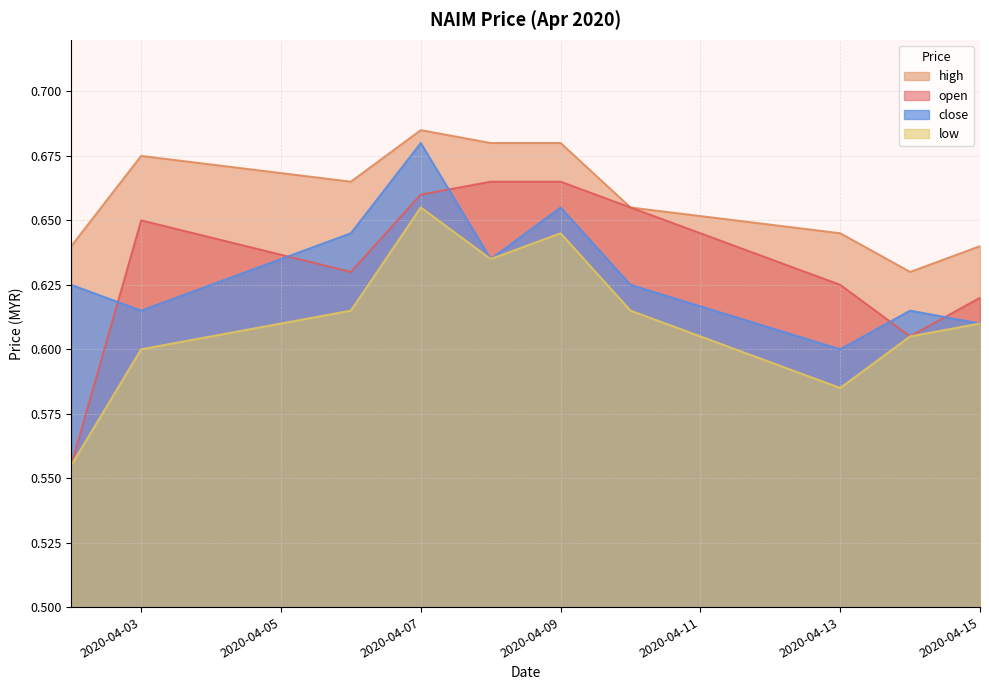

True or false: open and high intersect in this chart.

False